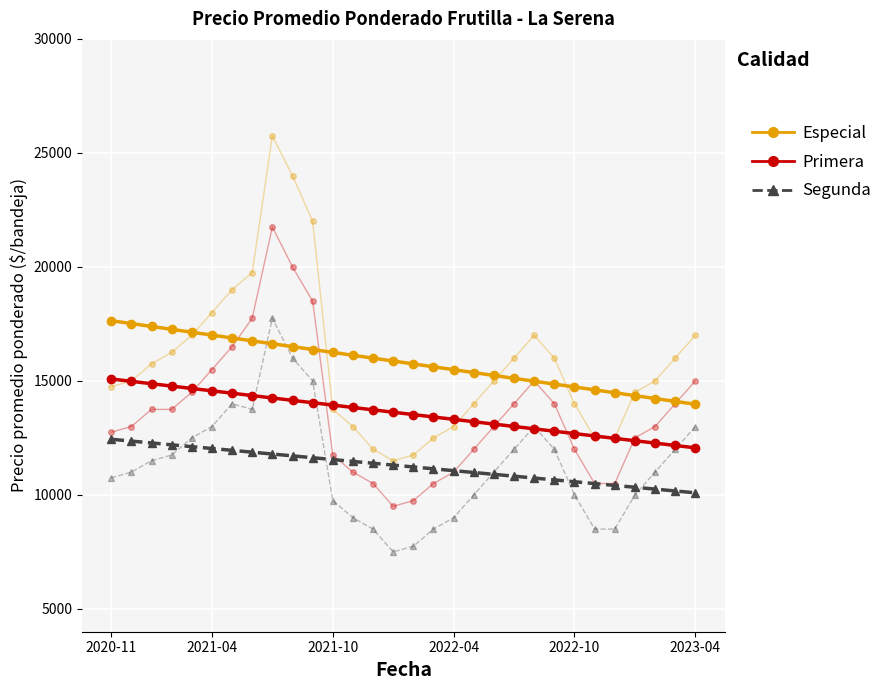

At 2022-04, list the series in order from smallest to largest.

Segunda, Primera, Especial